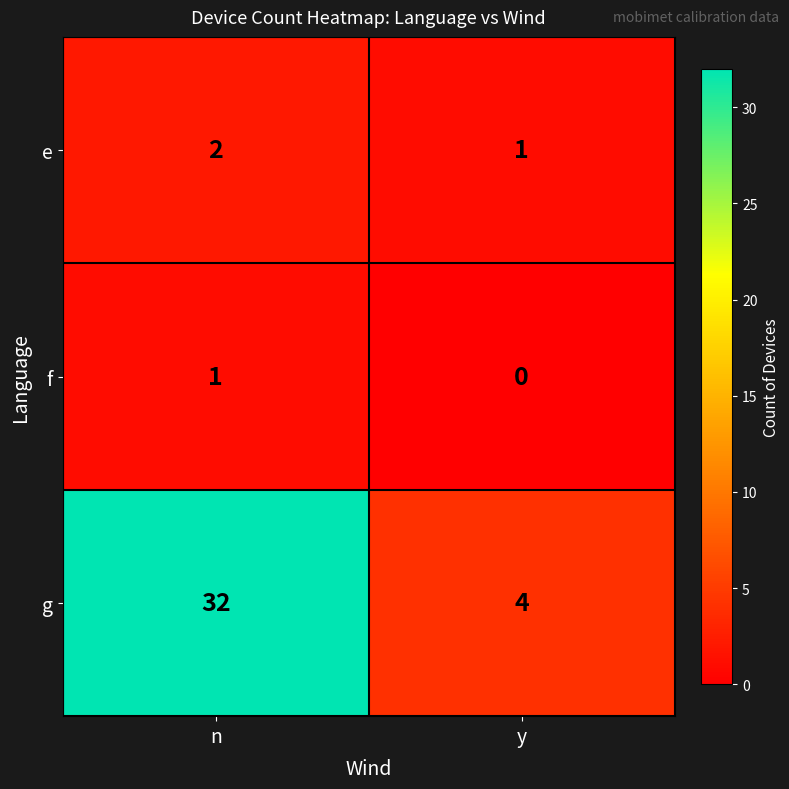

Rank the series by their maximum value, from lowest to highest.

f, e, g